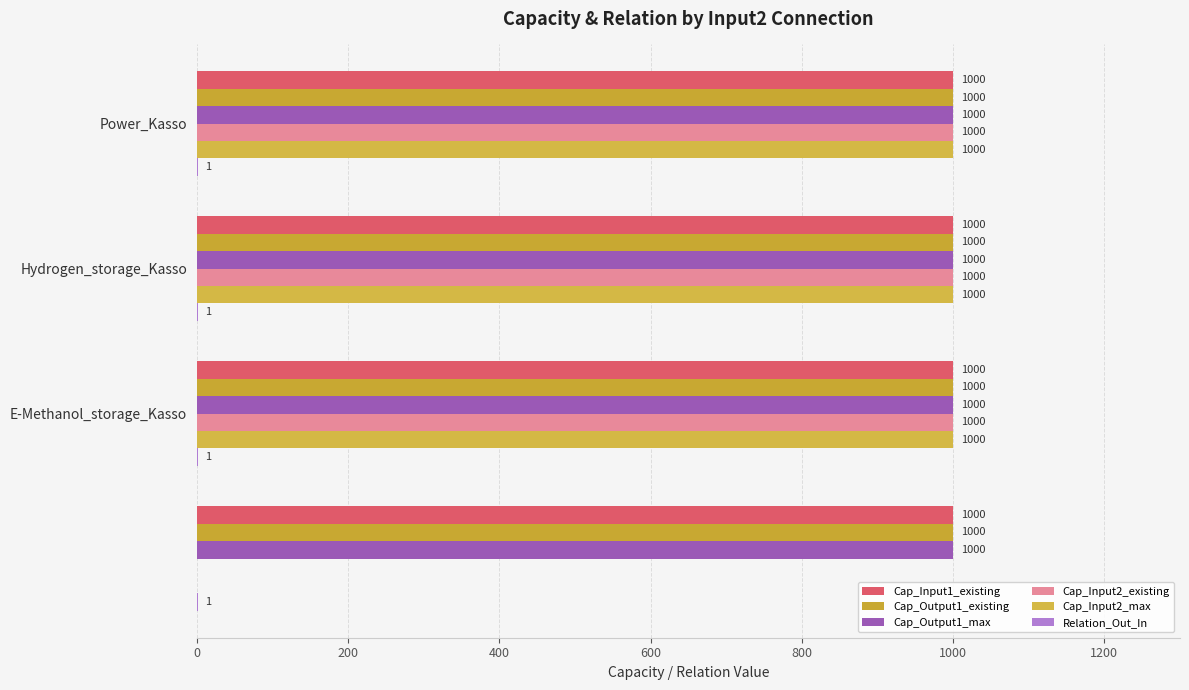

Which series has the largest range (max minus min)?

Cap_Input2_existing